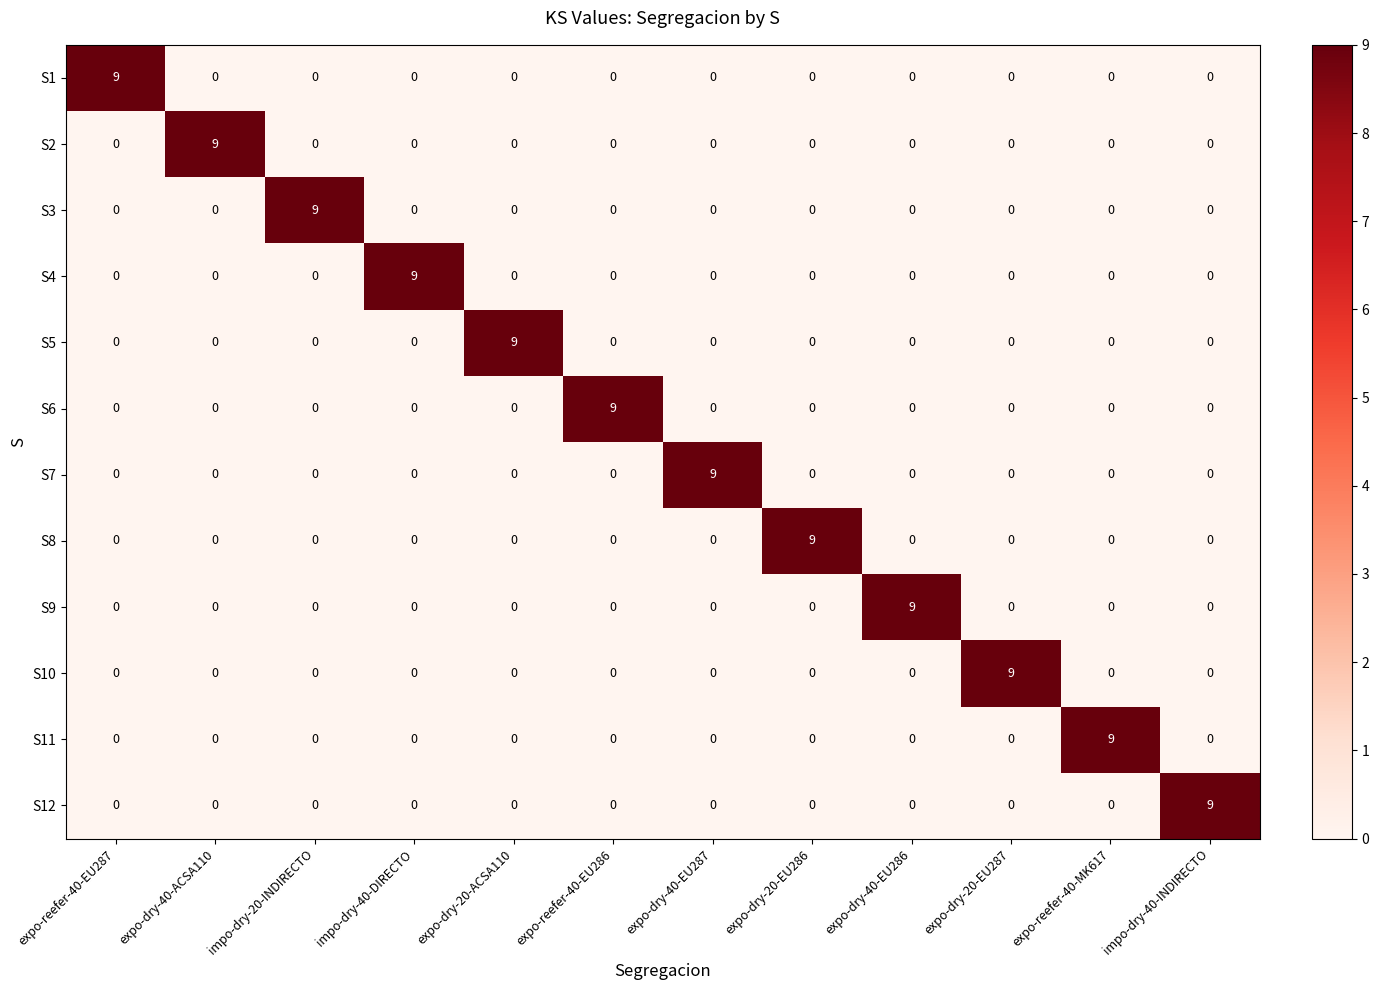

What is the sum of all S7 values?

9